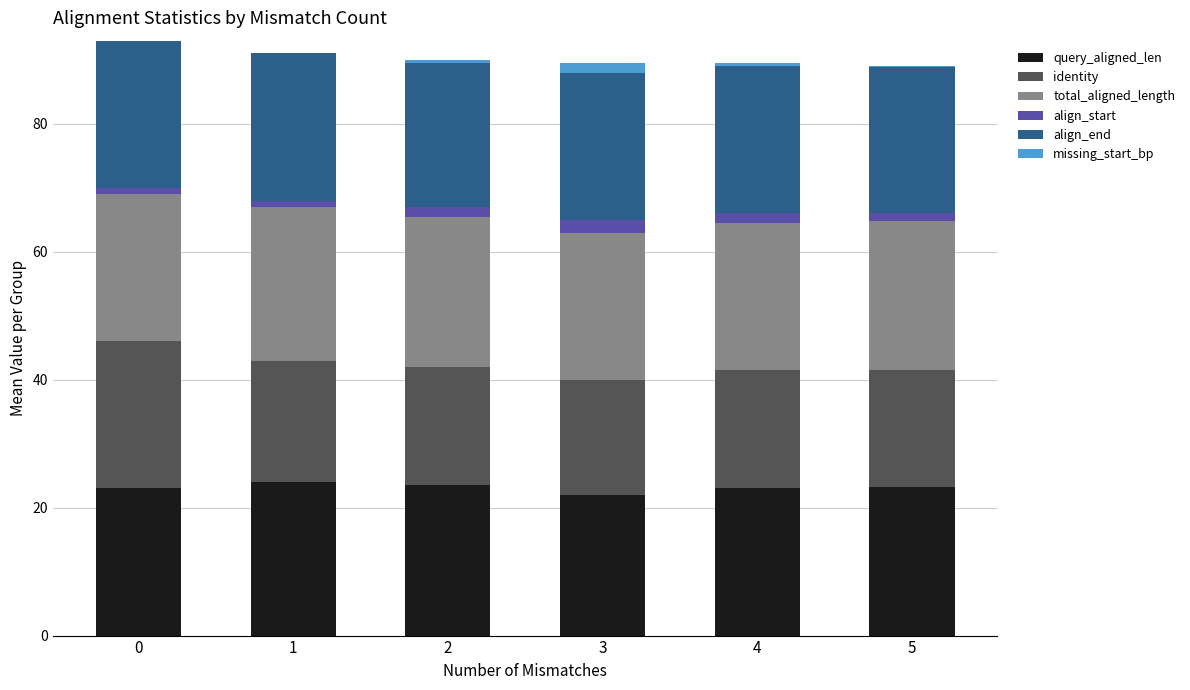

What is the maximum value for query_aligned_len?

24.0